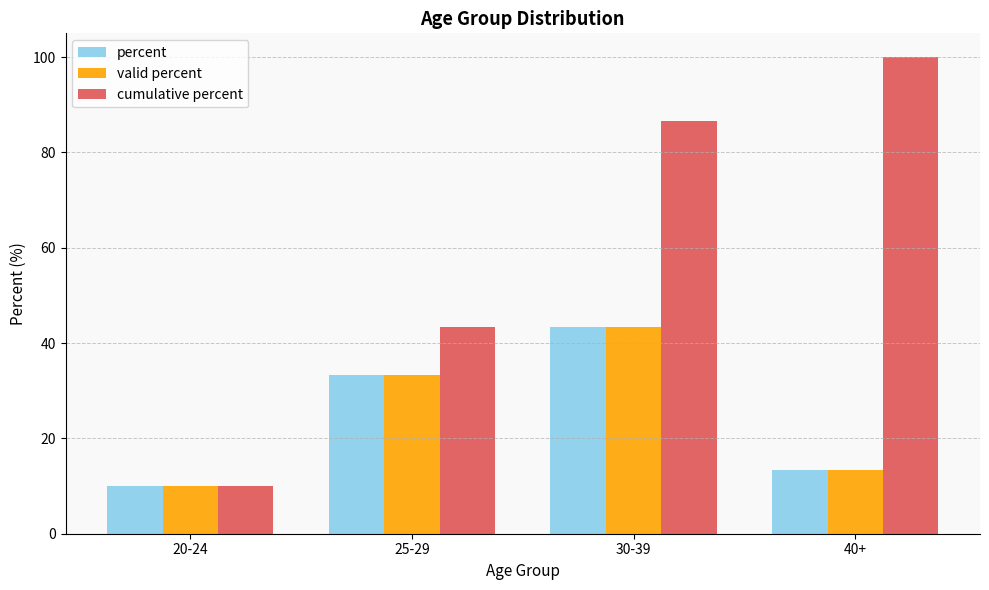

Which series has the widest spread of values?

cumulative percent